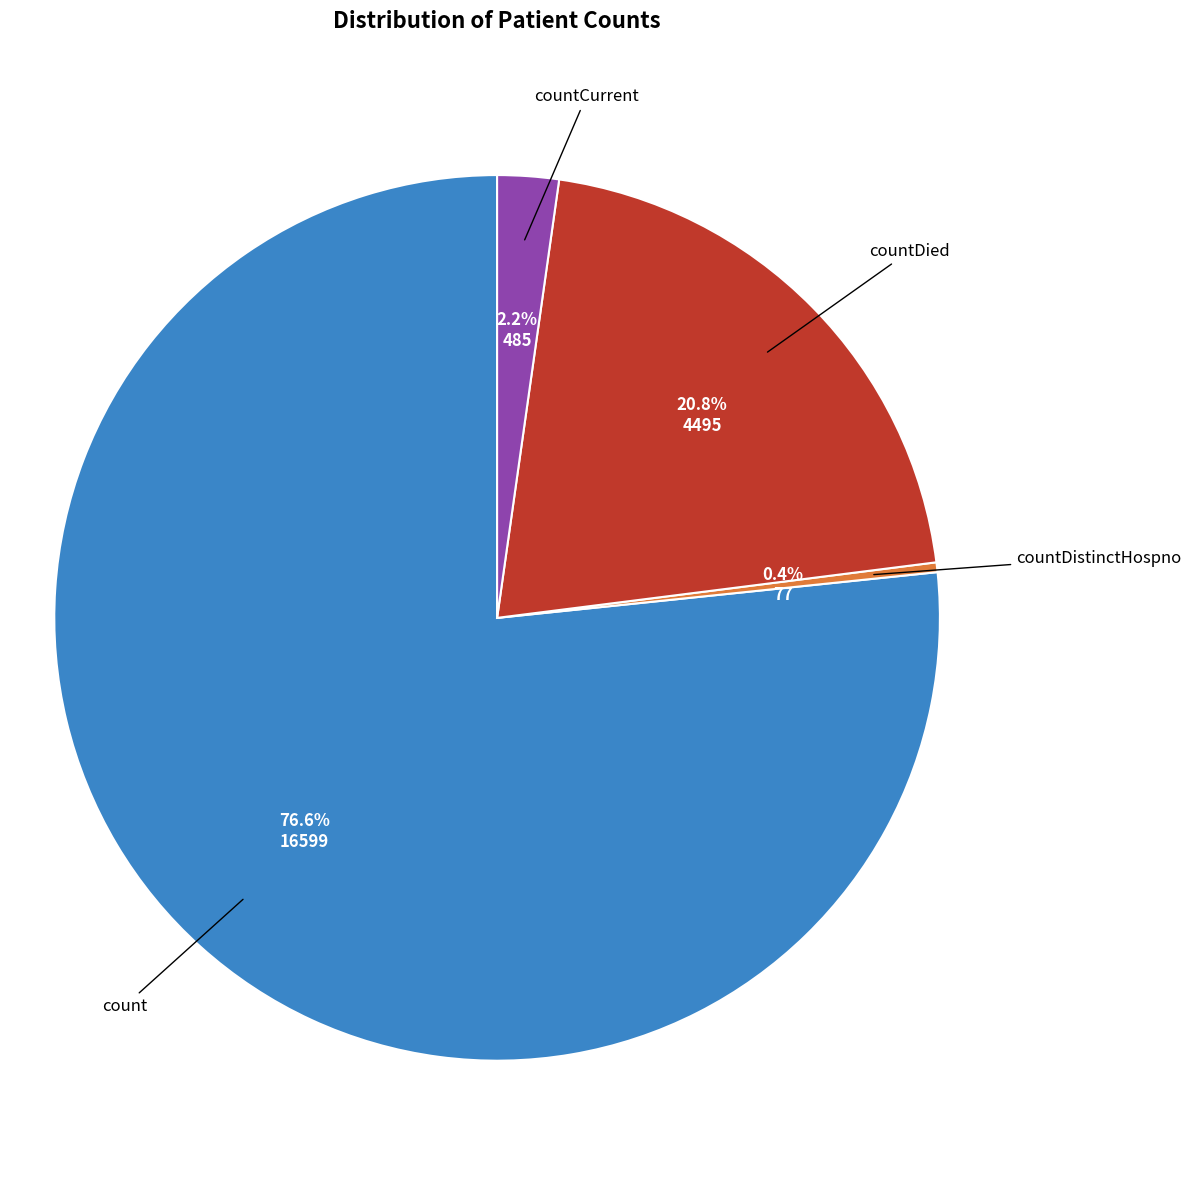

Is there a majority slice in this chart?

Yes